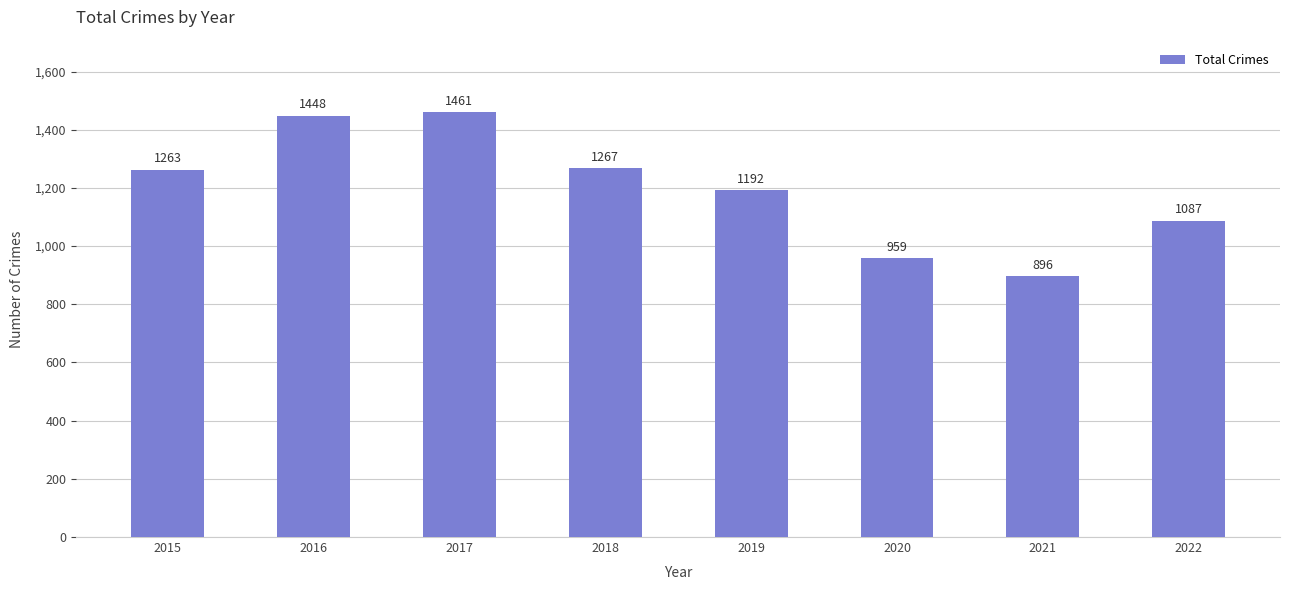

The value at 2018 is 1267. True or false?

True